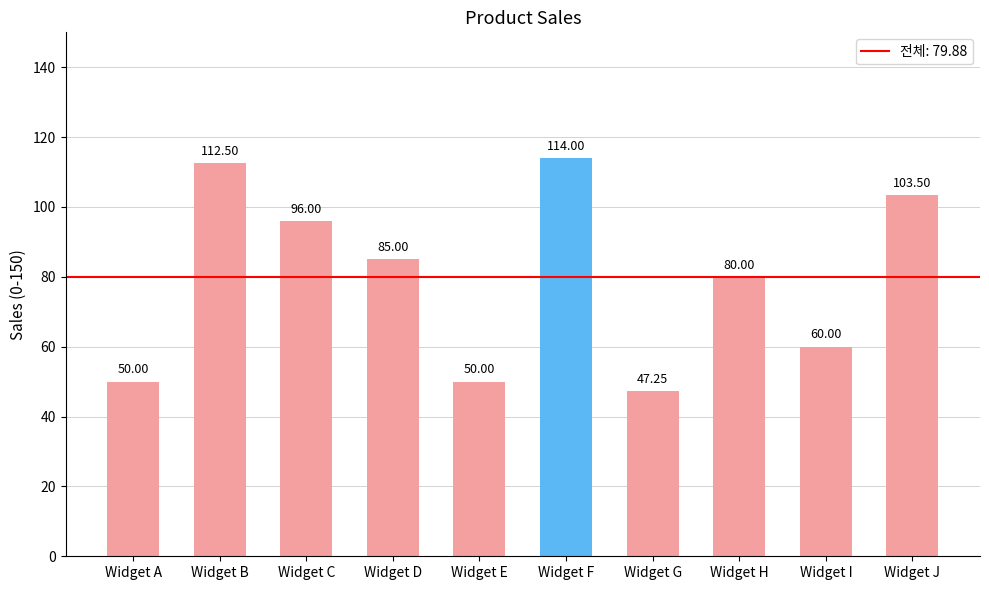

Which label corresponds to the smallest value in the chart?

Widget G